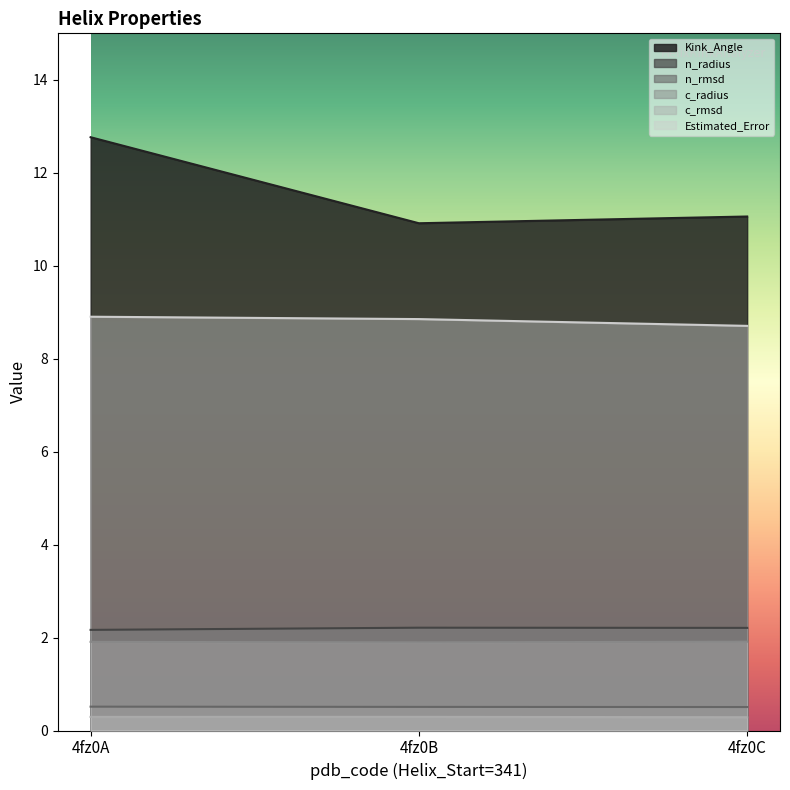

Which category has the highest value across all series?

4fz0A